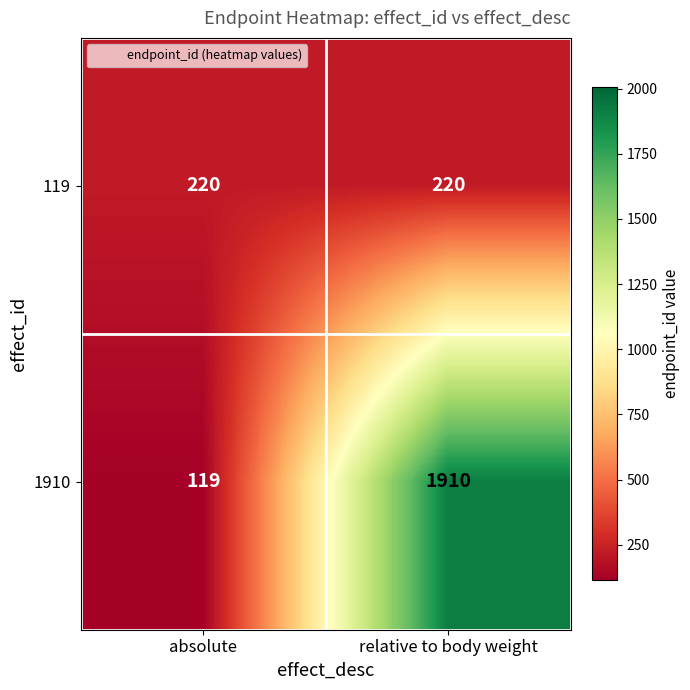

Reading left to right, list all the values displayed in this chart.

119: absolute=220	relative to body weight=220
1910: absolute=119	relative to body weight=1910